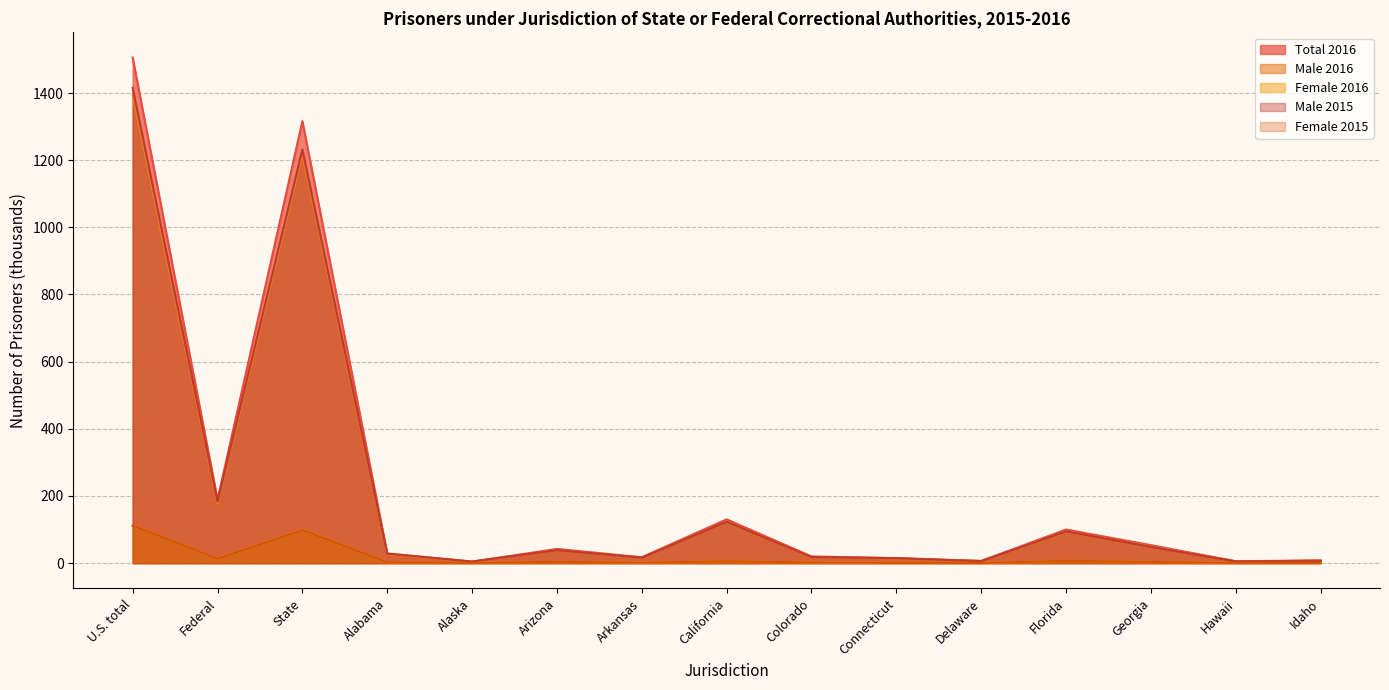

How many times do Male 2015 and Male 2016 cross each other?

5